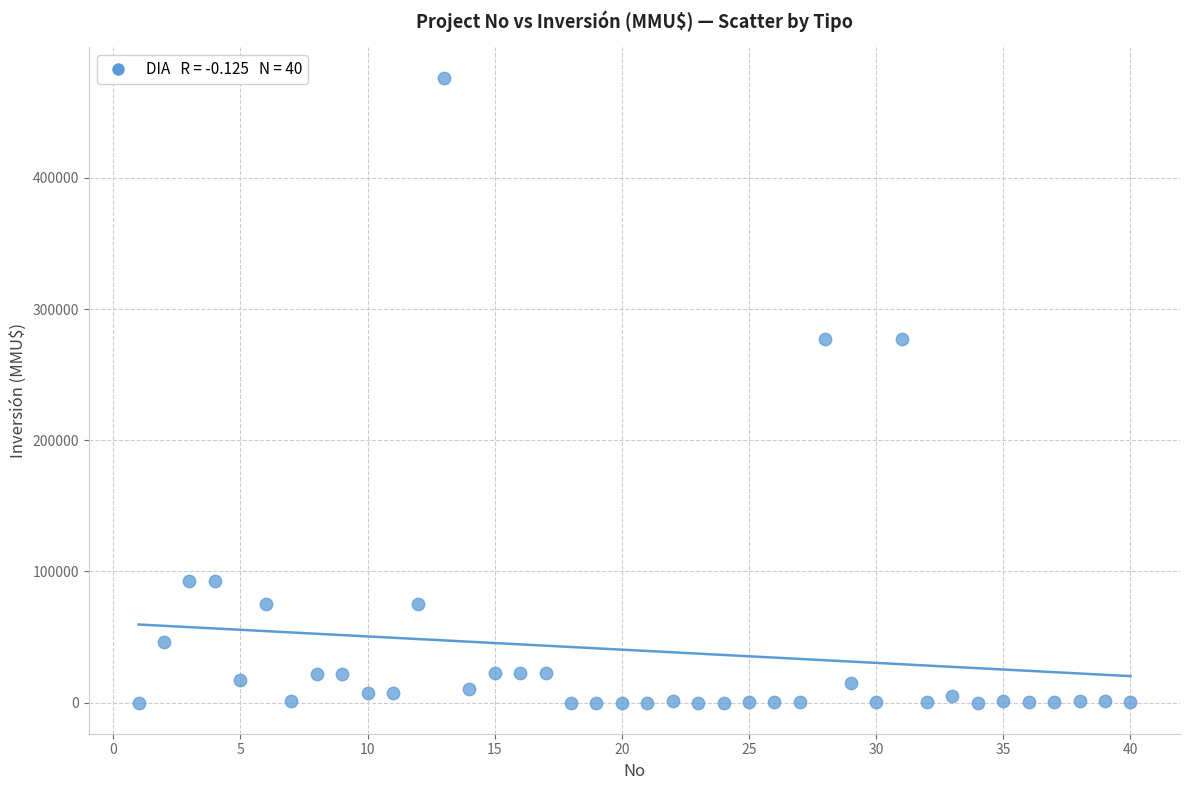

What is the range of X values (max minus min)?

39